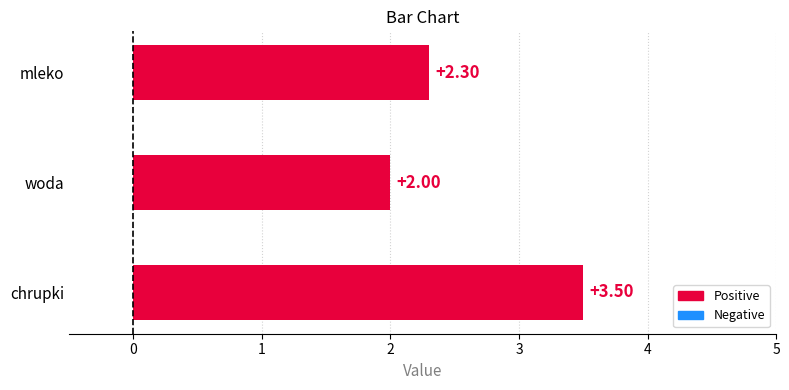

What is the label of the 3rd bar from the top?

chrupki